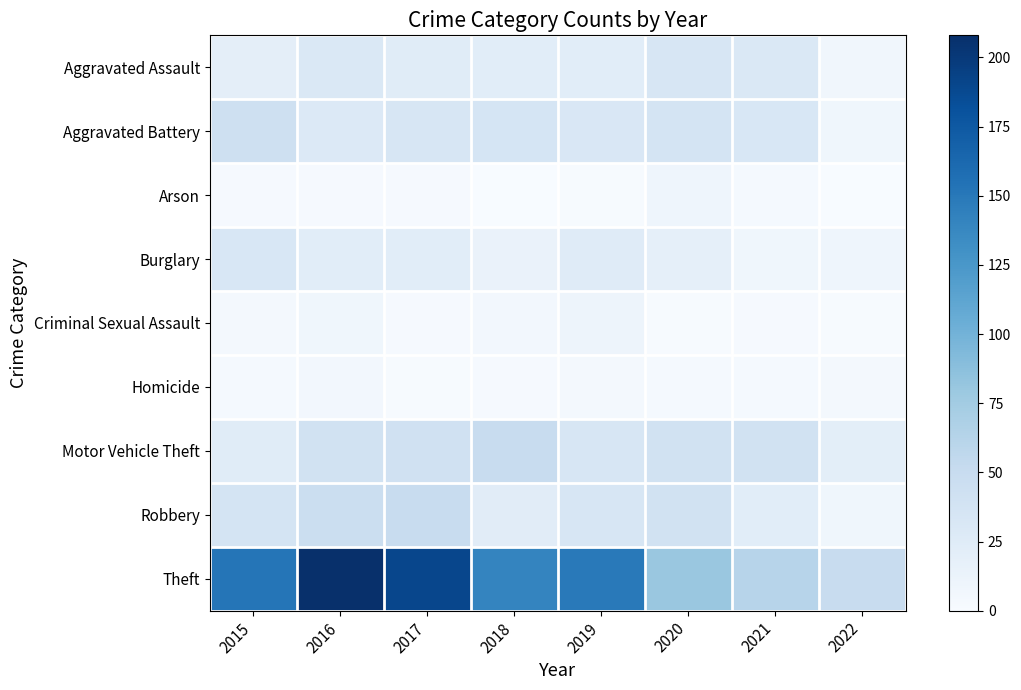

Between 2015 and 2019, which is larger?

2019